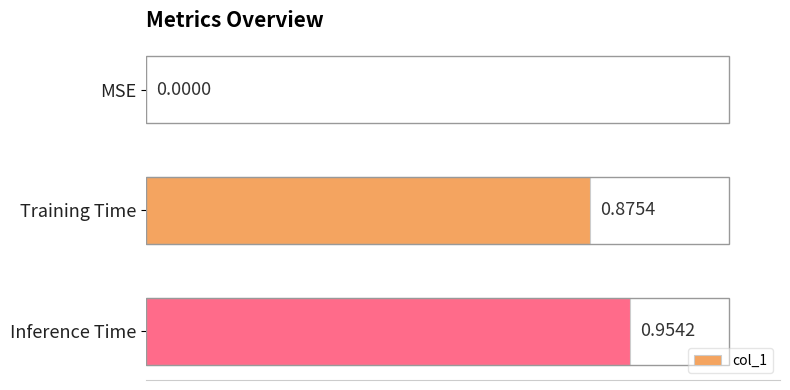

Which label corresponds to the largest value in the chart?

Inference Time